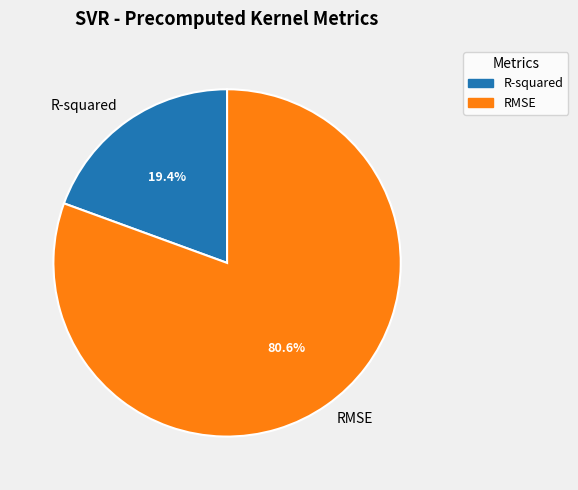

What percentage is NOT represented by R-squared?

80.6%